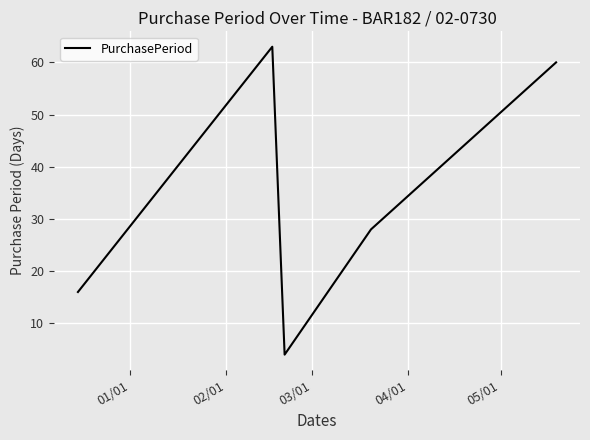

Count the number of categories in the chart.

5